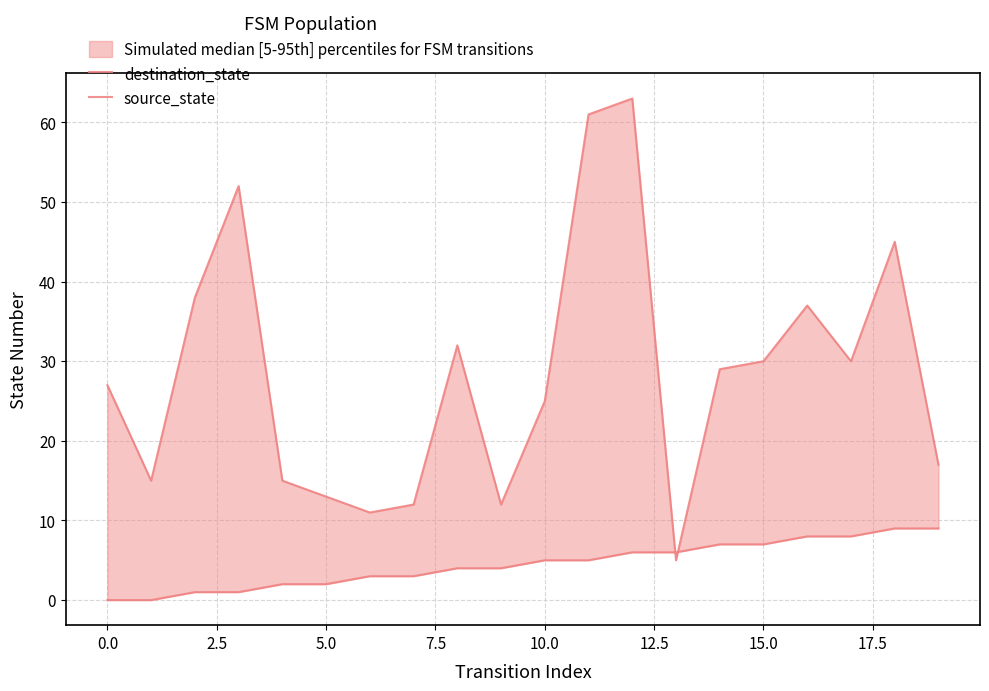

How many positive values does the source_state series have?

18